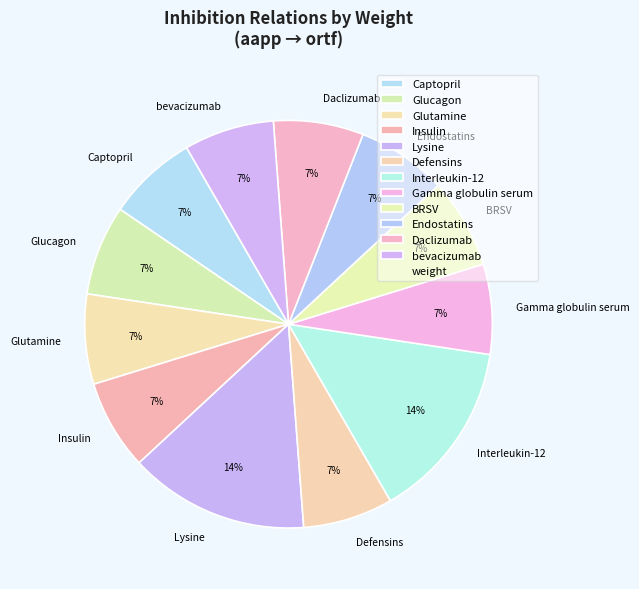

Approximately how many times larger is the value at bevacizumab compared to Daclizumab?

1.0